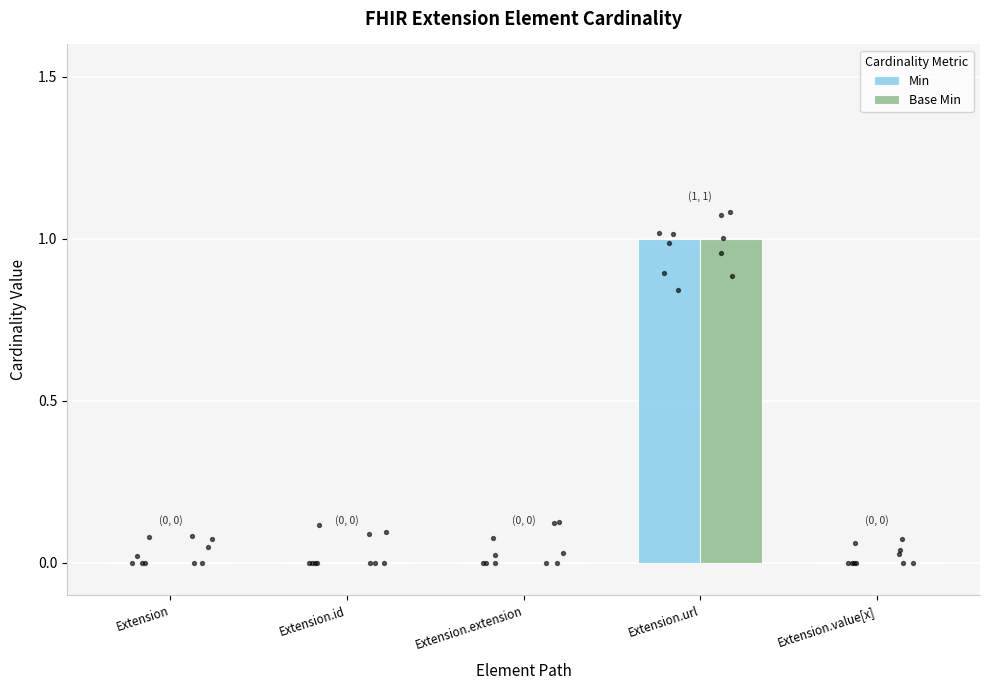

Which series has the largest Y range (max minus min)?

Min